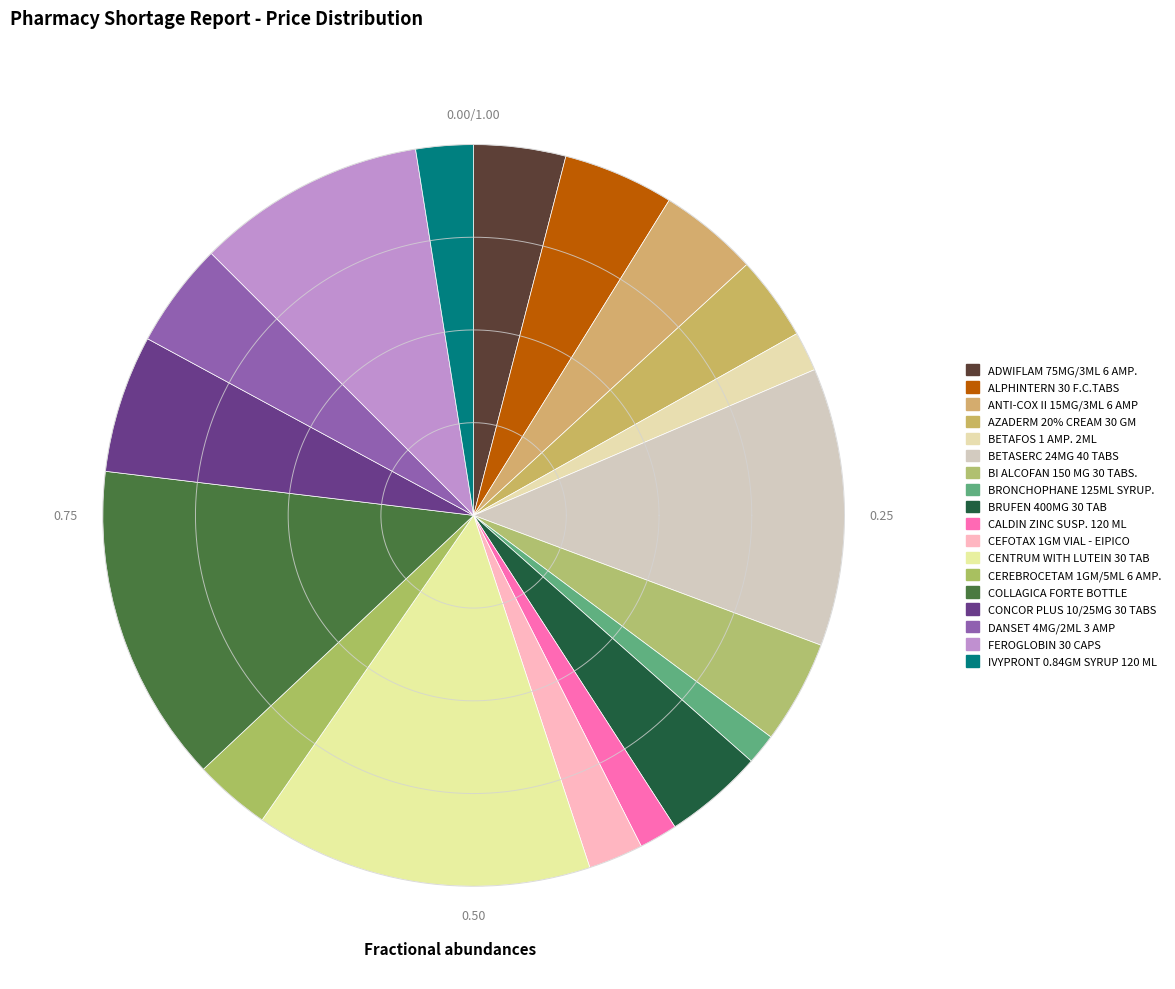

How many segments does this pie chart have?

18